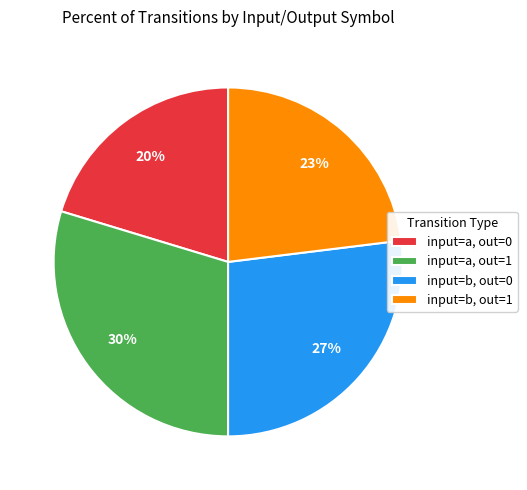

Rank the categories by value from highest to lowest.

input=a, out=1, input=b, out=0, input=b, out=1, input=a, out=0